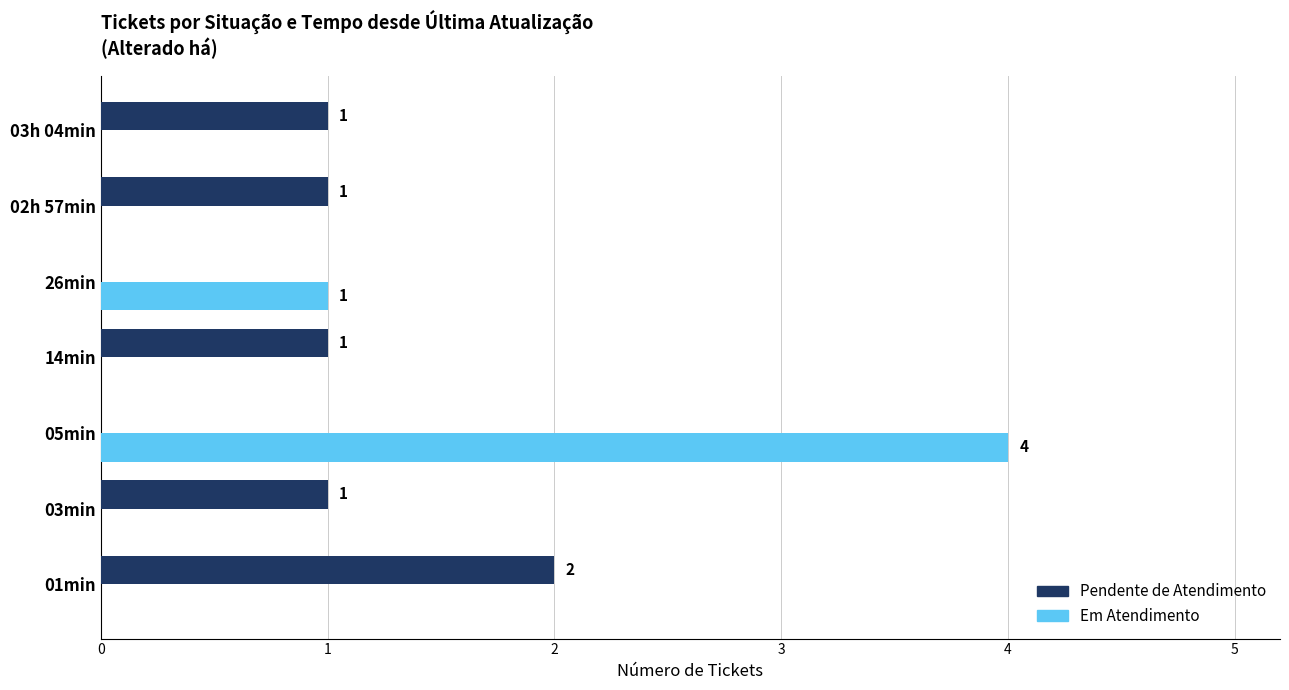

How many Pendente de Atendimento values are between 0 and 1?

6